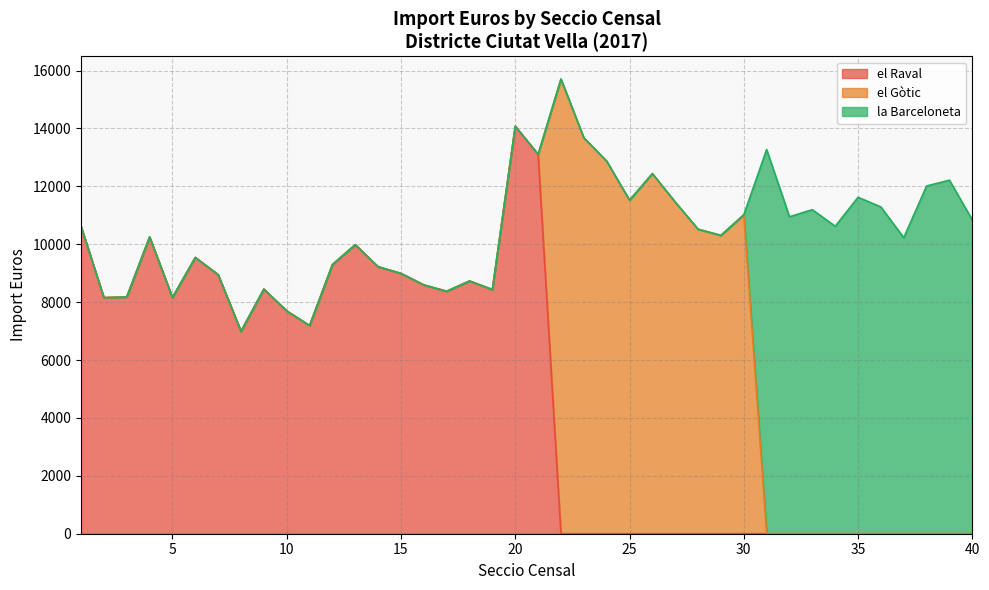

What is the sum of the Ciutat Vella values at 13 and 23?

23661